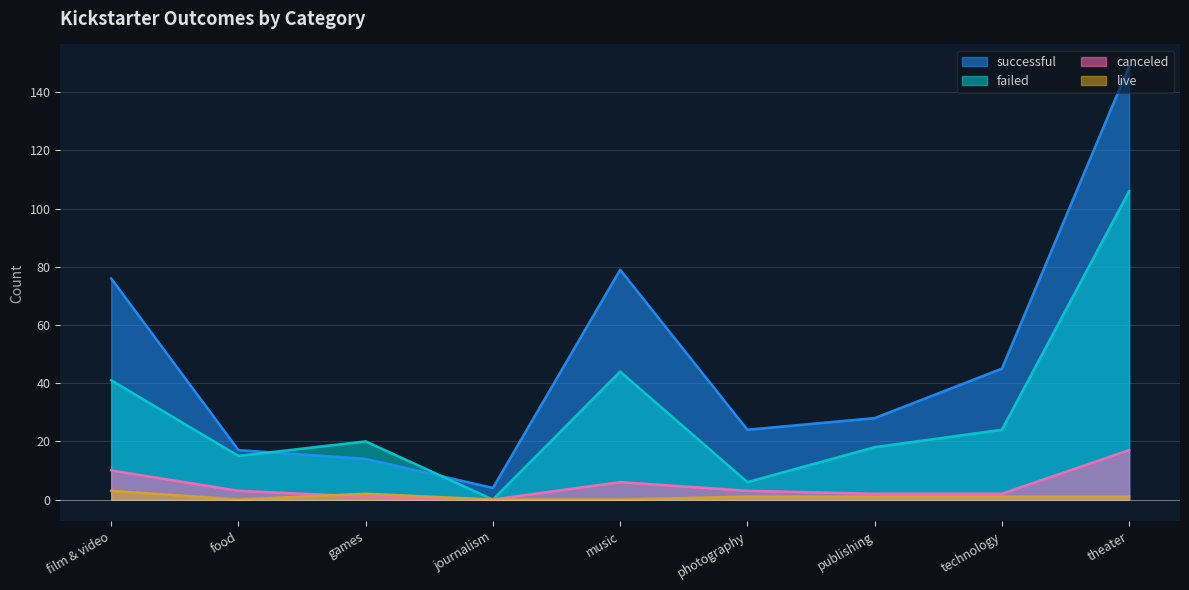

Reading left to right, transcribe all the data shown in this chart.

successful: film & video=76	food=17	games=14	journalism=4	music=79	photography=24	publishing=28	technology=45	theater=149
failed: film & video=41	food=15	games=20	journalism=0	music=44	photography=6	publishing=18	technology=24	theater=106
canceled: film & video=10	food=3	games=1	journalism=0	music=6	photography=3	publishing=2	technology=2	theater=17
live: film & video=3	food=0	games=2	journalism=0	music=0	photography=1	publishing=1	technology=1	theater=1